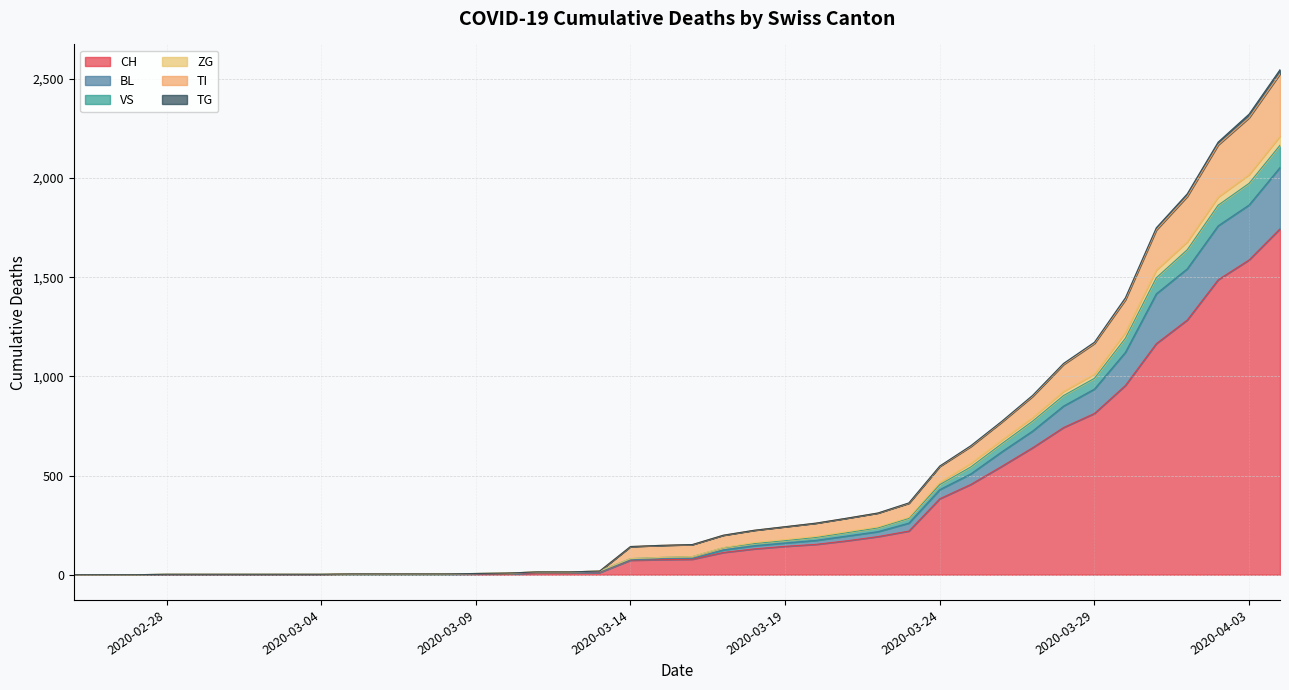

Does the chart display data point markers on the line(s)?

No